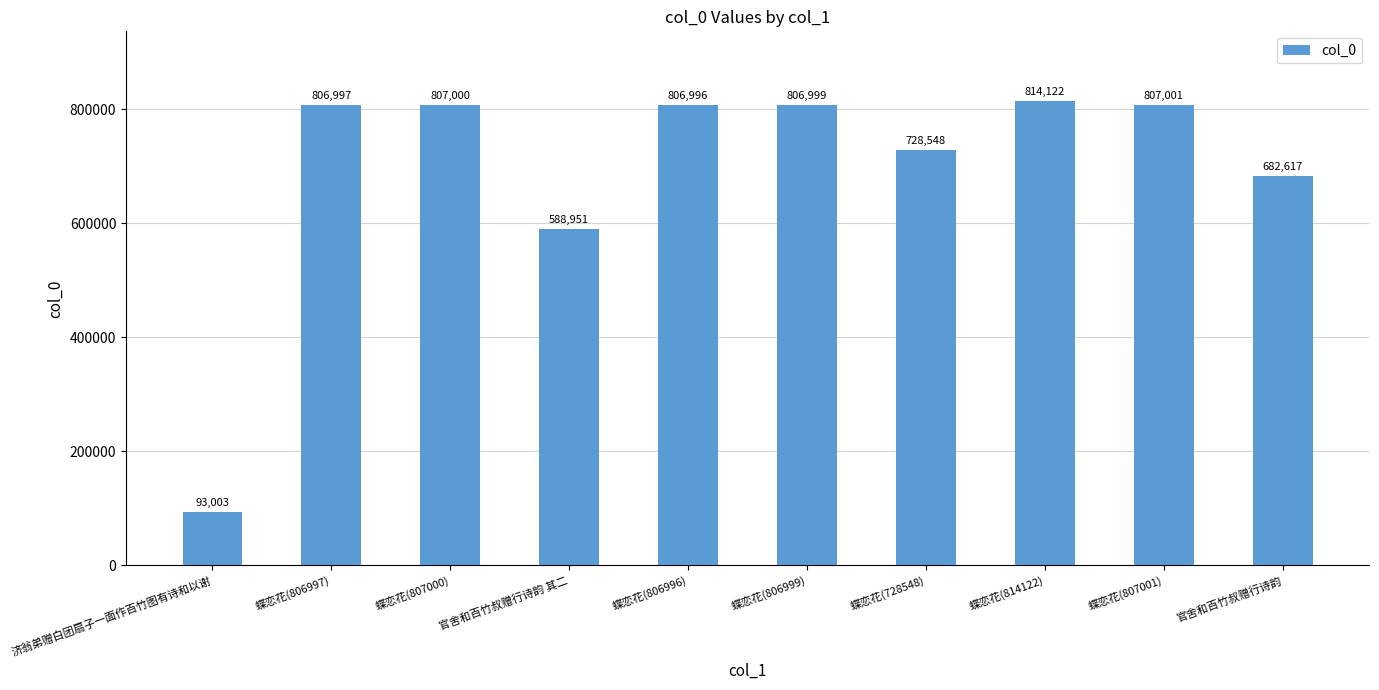

How many bars are there in total?

10